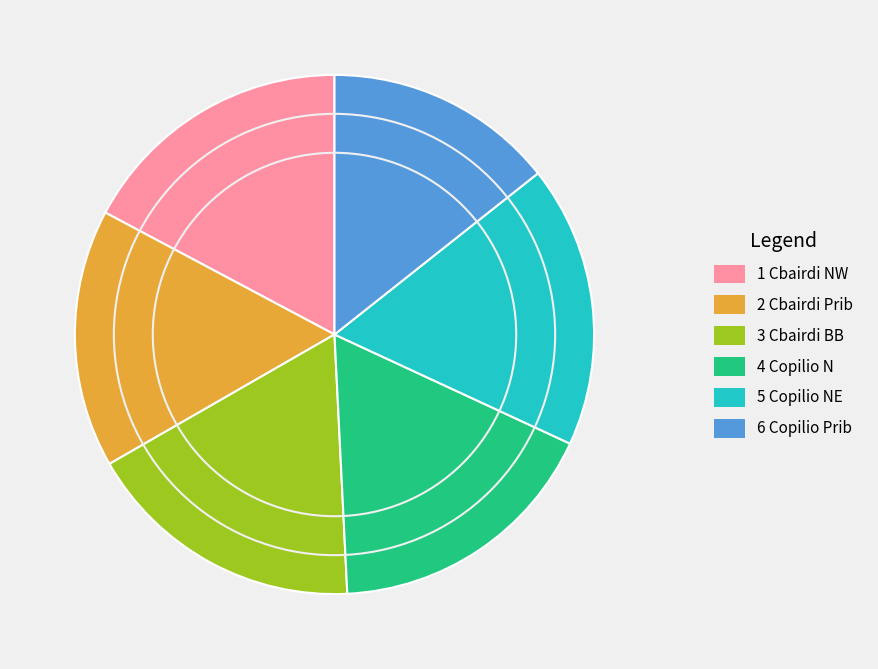

Which has a higher value, 6 Copilio Prib or 2 Cbairdi Prib?

2 Cbairdi Prib